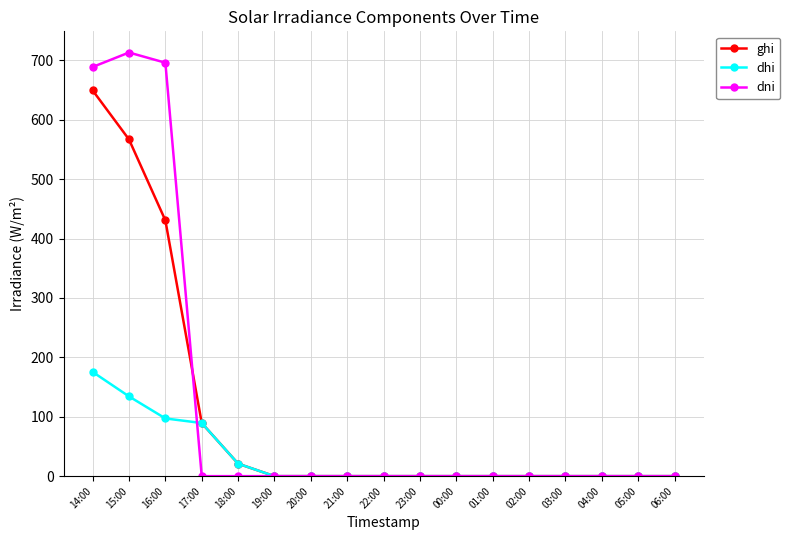

What is the difference between the second highest and second lowest values in the dni series?

696.1